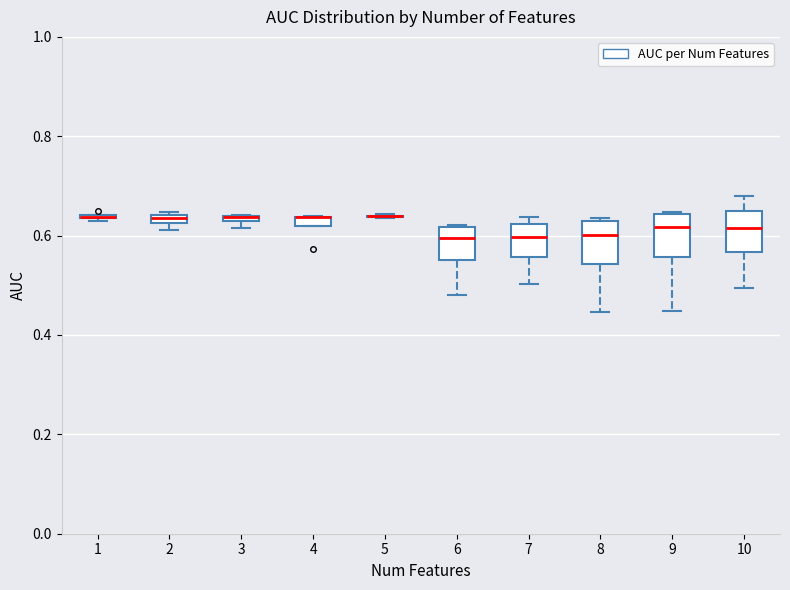

Where is the lower edge of the box at x = 3 on the y-axis? The values are not printed on the chart, so give them approximately, as read against the axis.

0.62